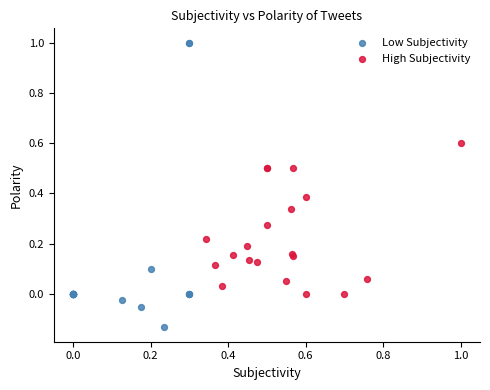

Which series contains the lowest Y value?

Low Subjectivity